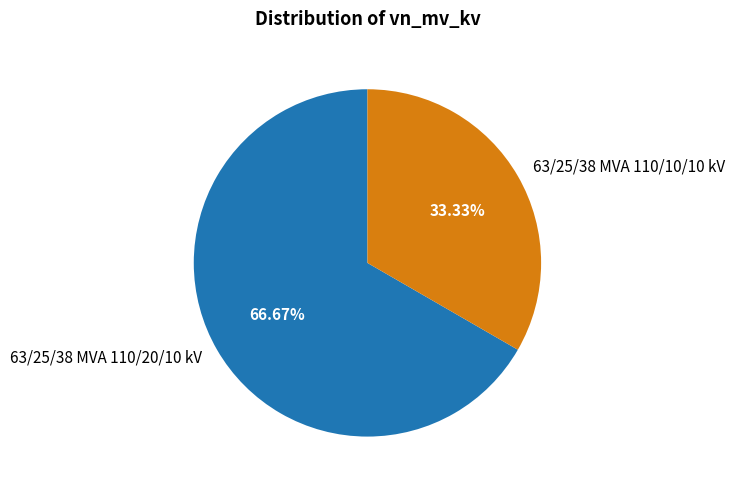

Approximately how many times larger is the value at 63/25/38 MVA 110/20/10 kV compared to 63/25/38 MVA 110/10/10 kV?

2.0